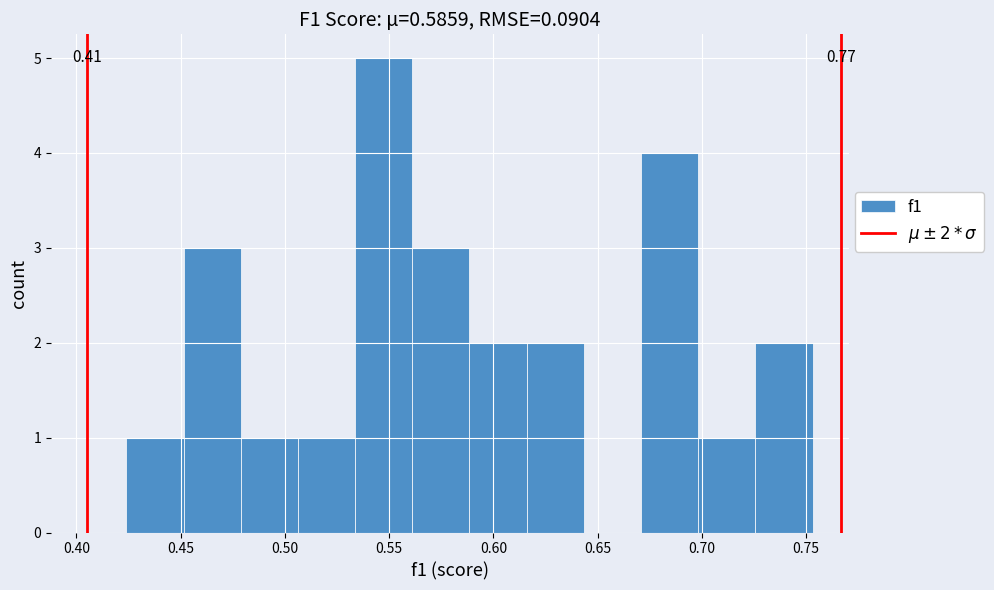

Over which range of the x-axis is the bar tallest?

0.535 to 0.560